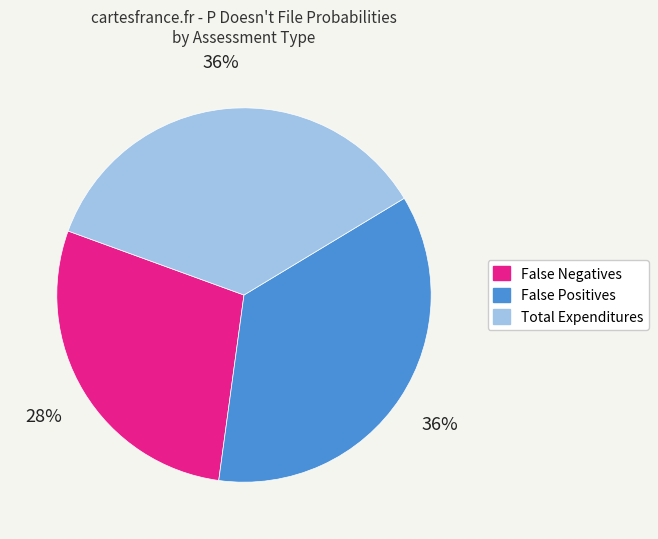

To the nearest percent, what portion does False Negatives represent?

28%